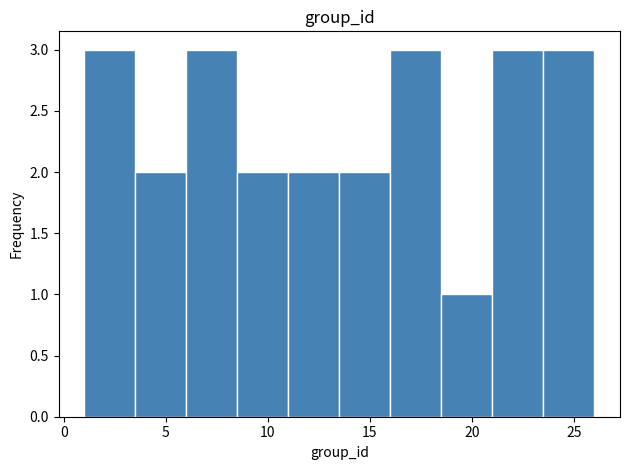

Reading left to right, list every bar in this chart as the range it spans on the x-axis followed by its height. The values are not printed on the chart, so give them approximately, as read against the axis.

1.0 to 3.5: 3
3.5 to 6.0: 2
6.0 to 8.5: 3
8.5 to 11.0: 2
11.0 to 13.5: 2
13.5 to 16.0: 2
16.0 to 18.5: 3
18.5 to 21.0: 1
21.0 to 23.5: 3
23.5 to 26.0: 3